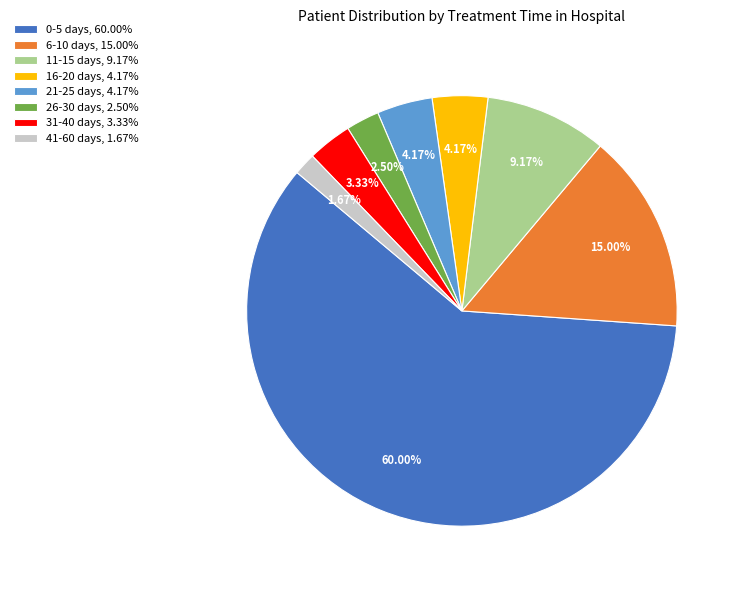

Count the number of slices in the pie.

8